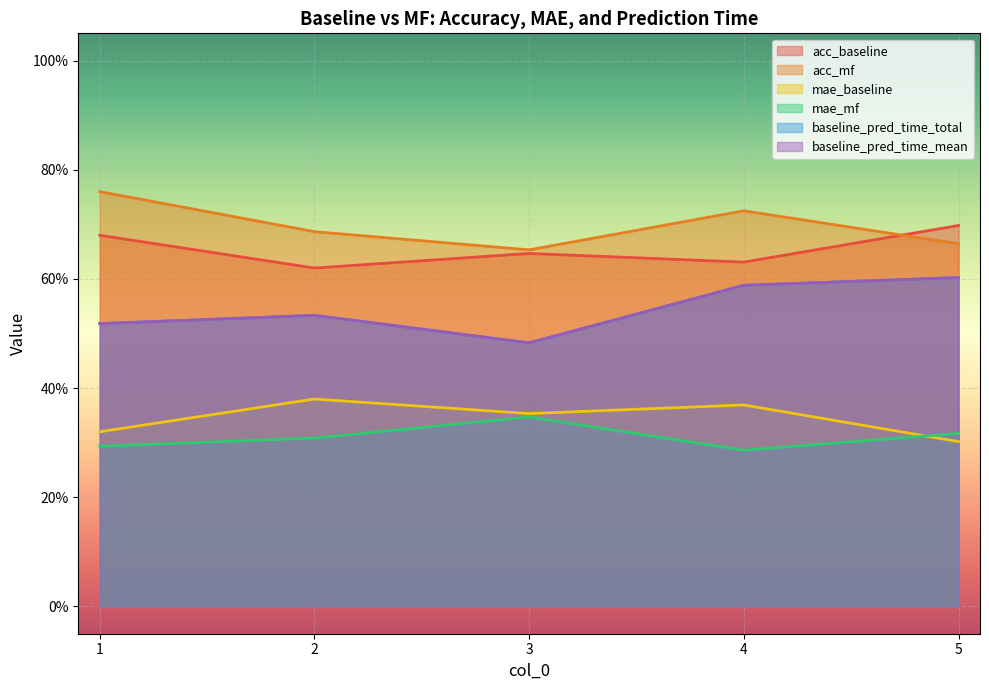

True or false: baseline_pred_time_mean has a value of 0.2 at 4.

False